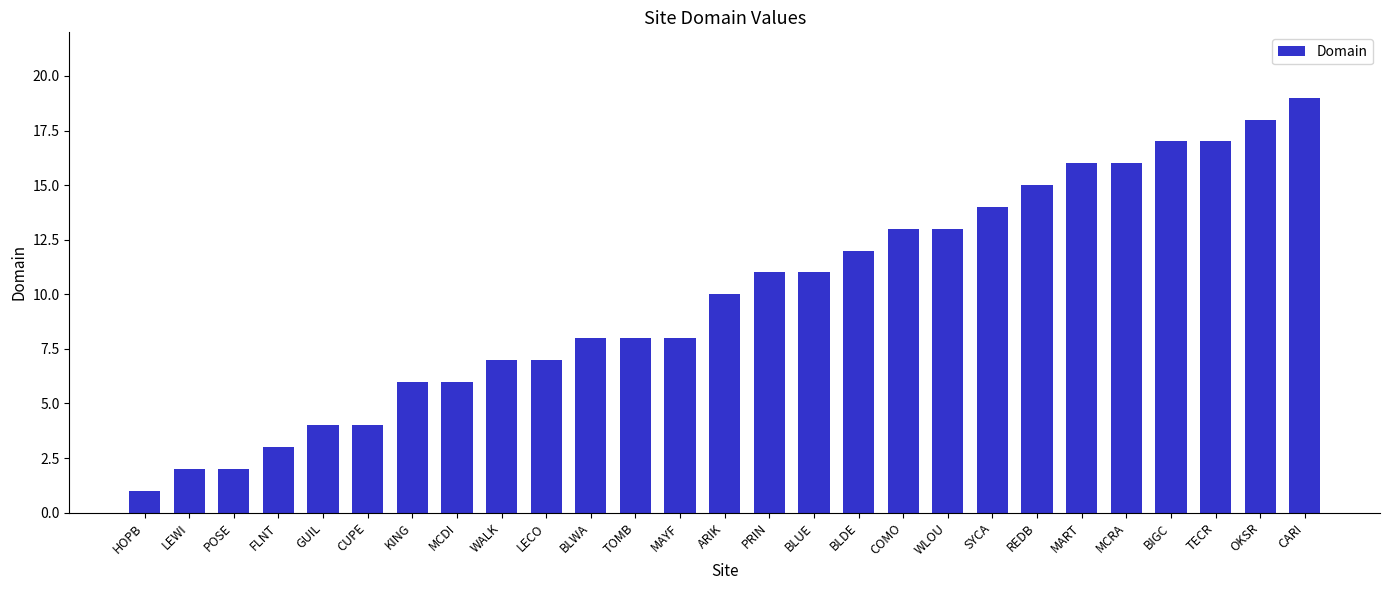

What is the sum of all values?

268